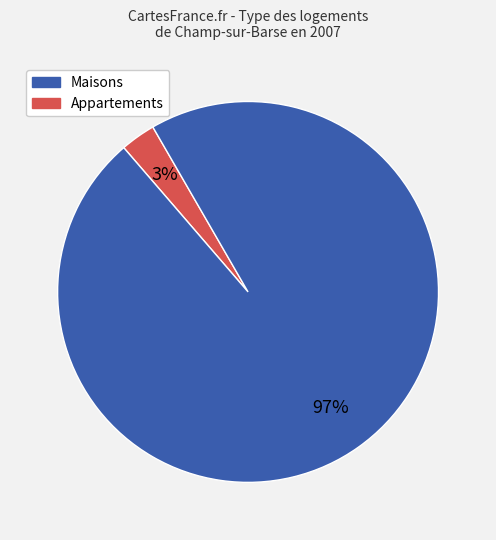

Is there any slice that represents more than half of the pie?

Yes